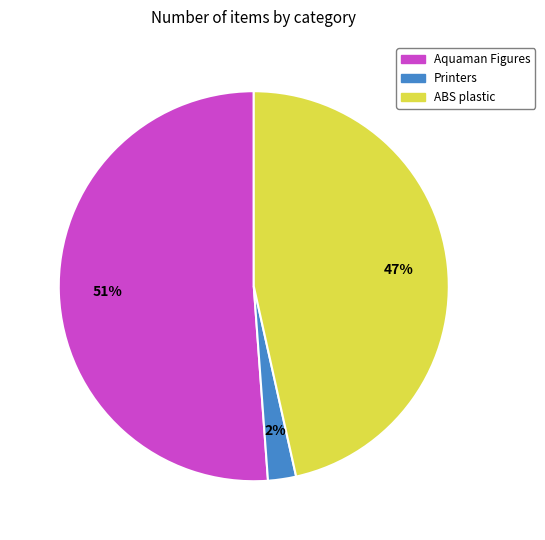

The Printers slice represents 2% of the pie. True or false?

True